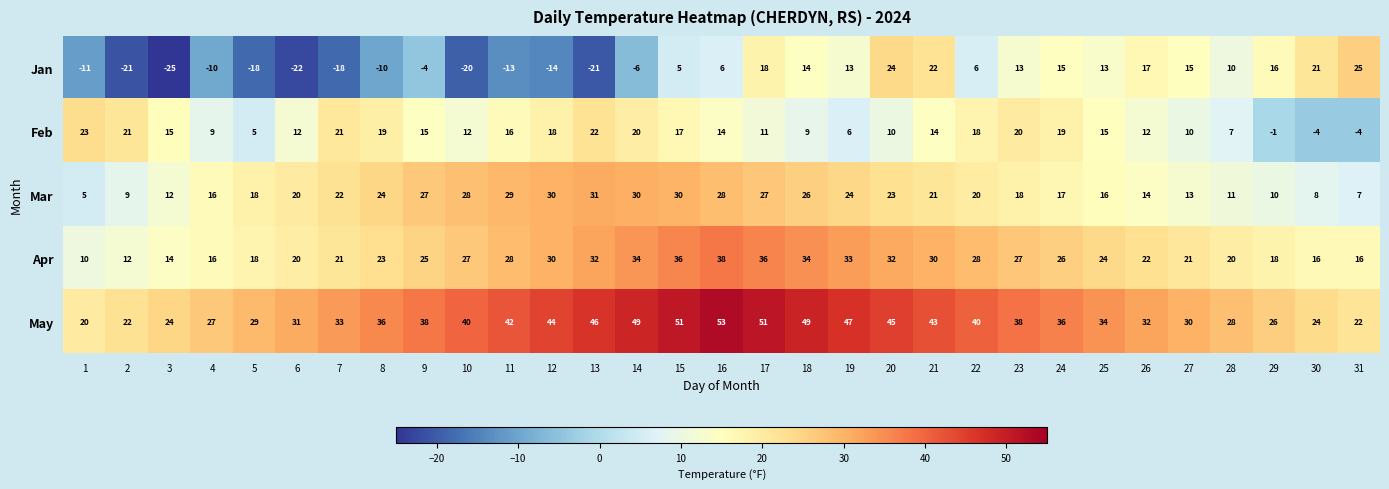

At which category does the chart reach its minimum across all series?

3